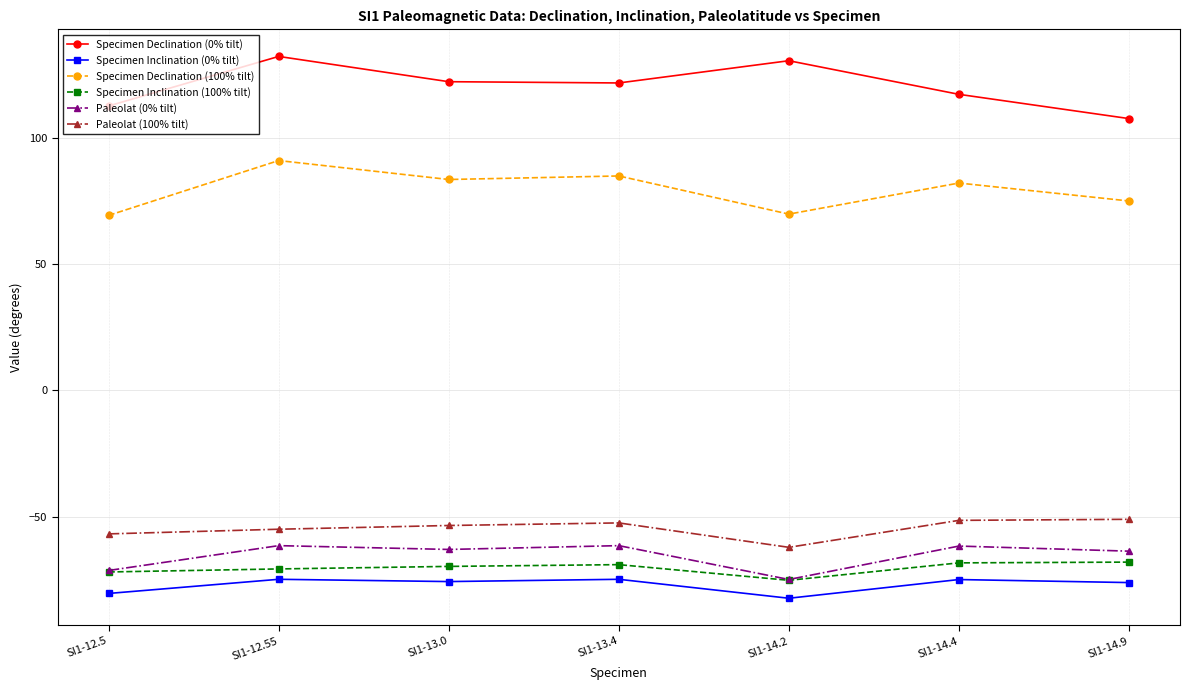

How many series are shown in this chart?

6